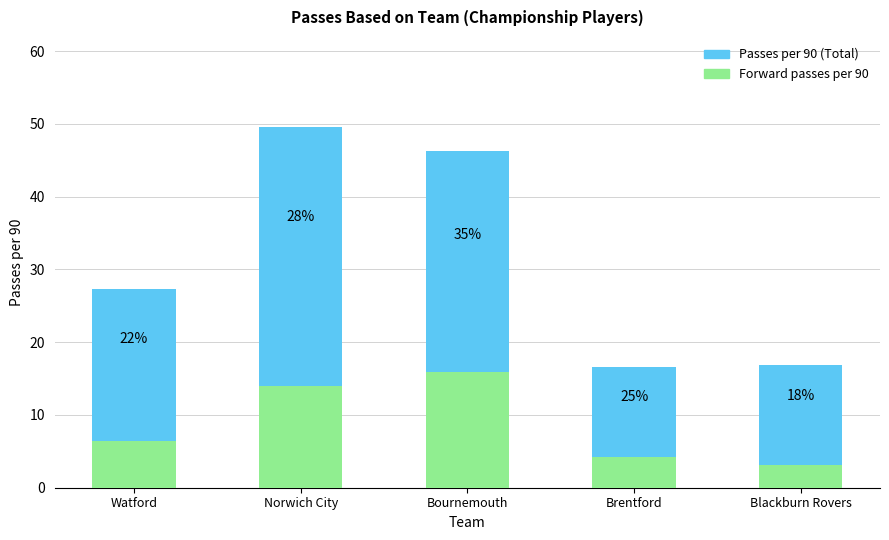

How many categories are shown in the chart?

5